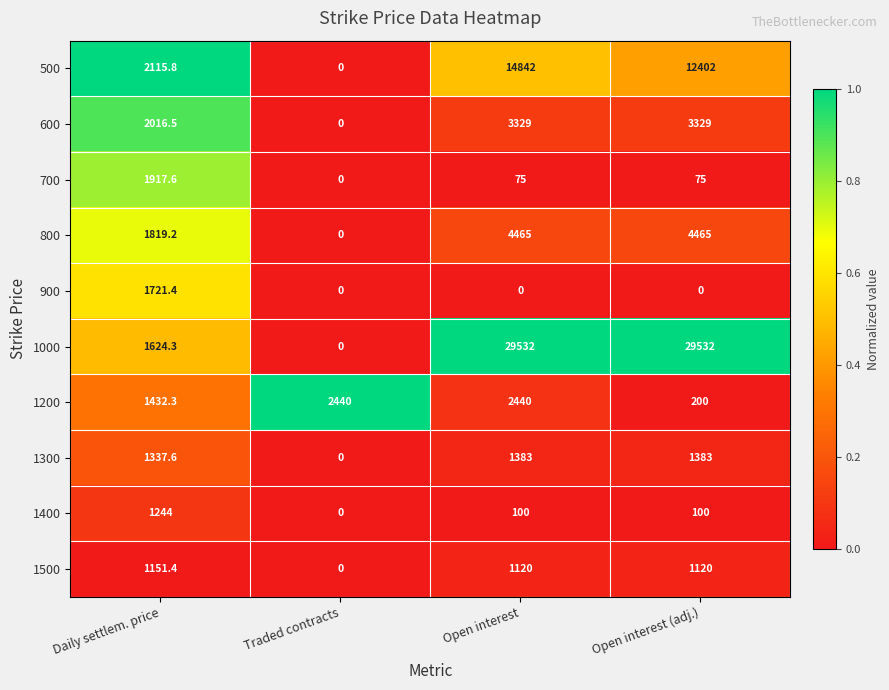

Read the 600 value at Daily settlem. price.

2016.5